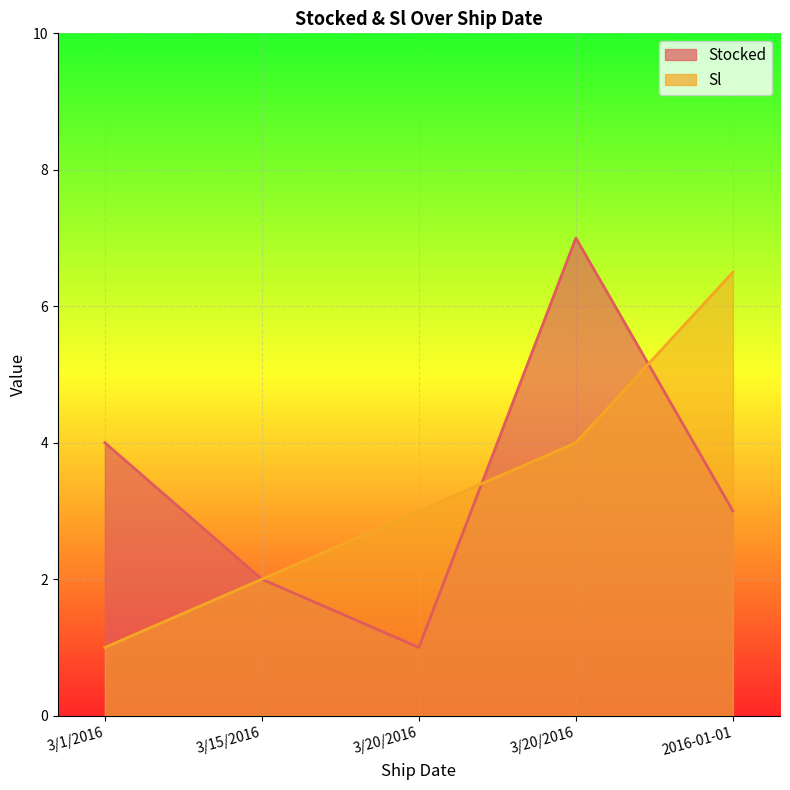

What are all the series names shown in the legend?

Stocked, Sl